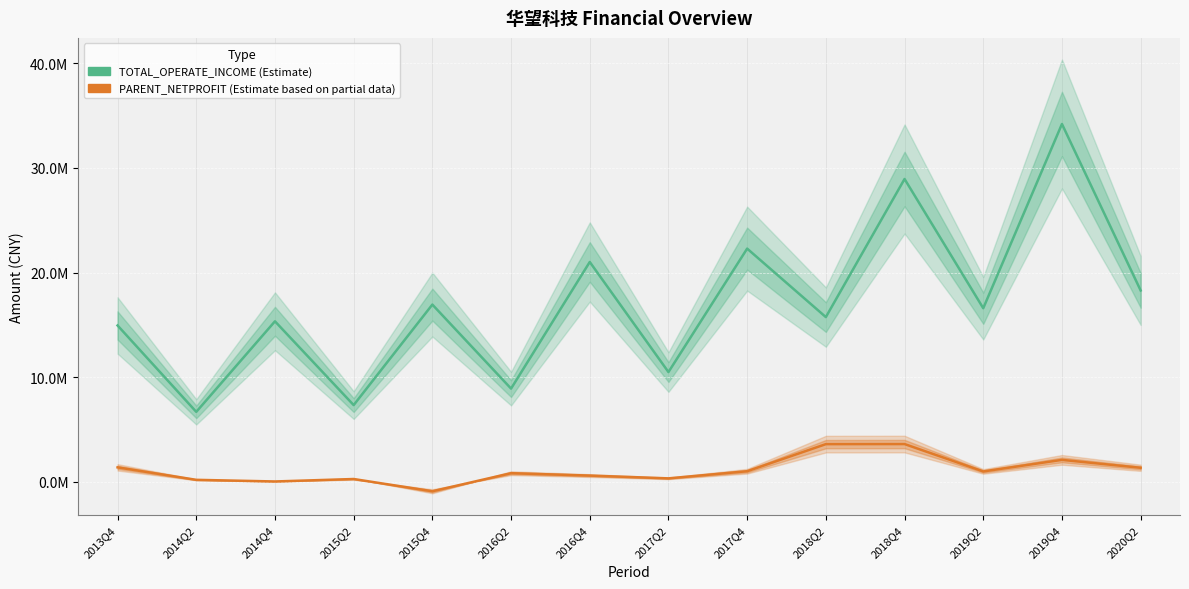

True or false: PARENT_NETPROFIT has a value of 341406.2 at 2017Q2.

True